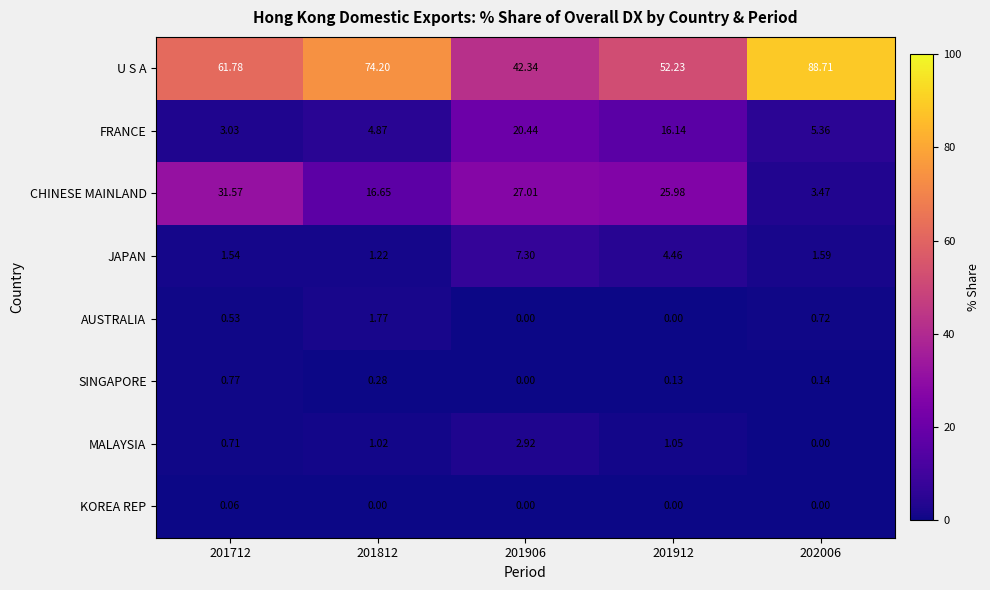

Which series has the widest spread of values?

U S A